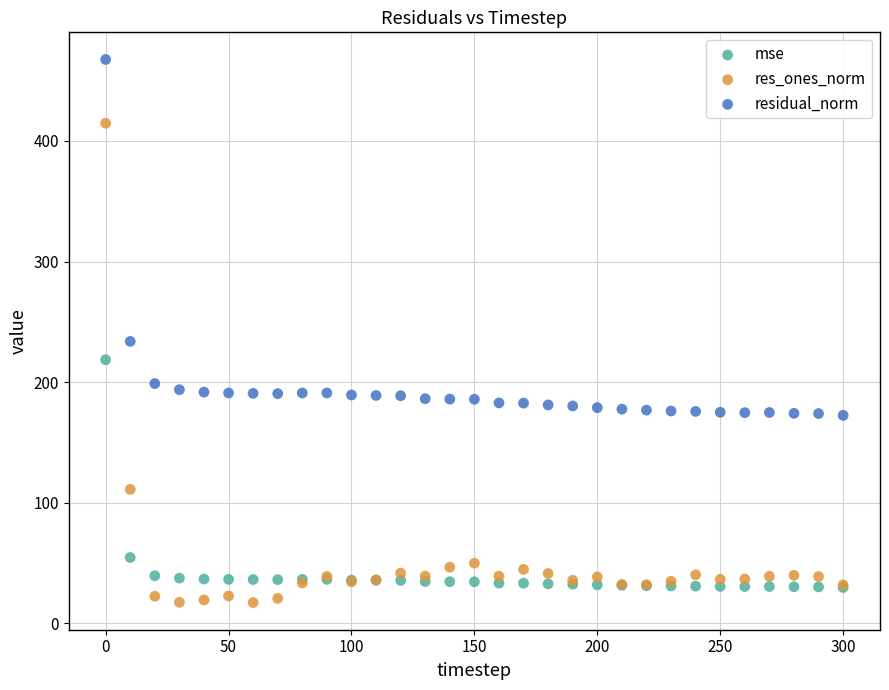

Which series reaches the minimum Y coordinate?

res_ones_norm